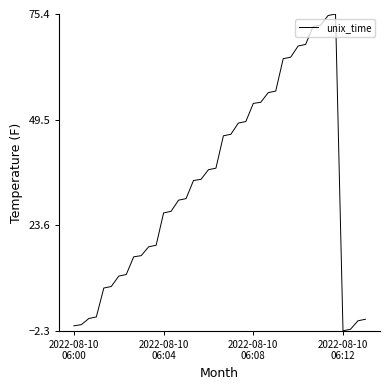

What is the minimum value shown in the chart?

-2.3